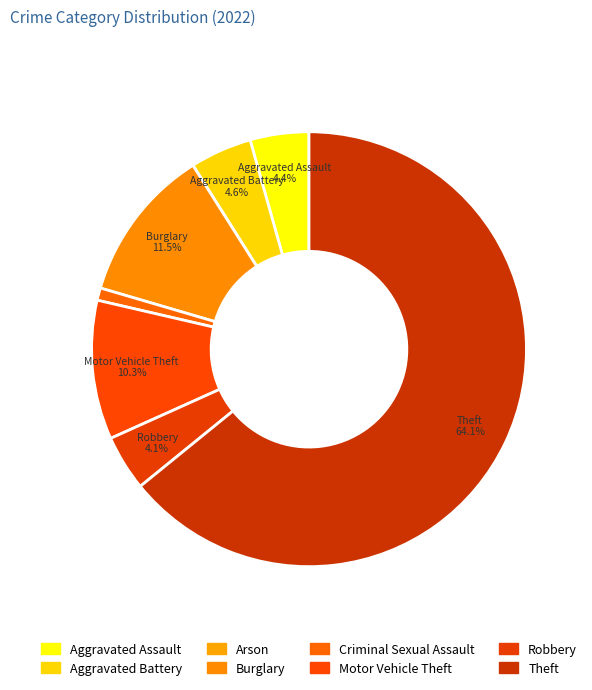

True or false: Burglary accounts for 18% of the total.

False